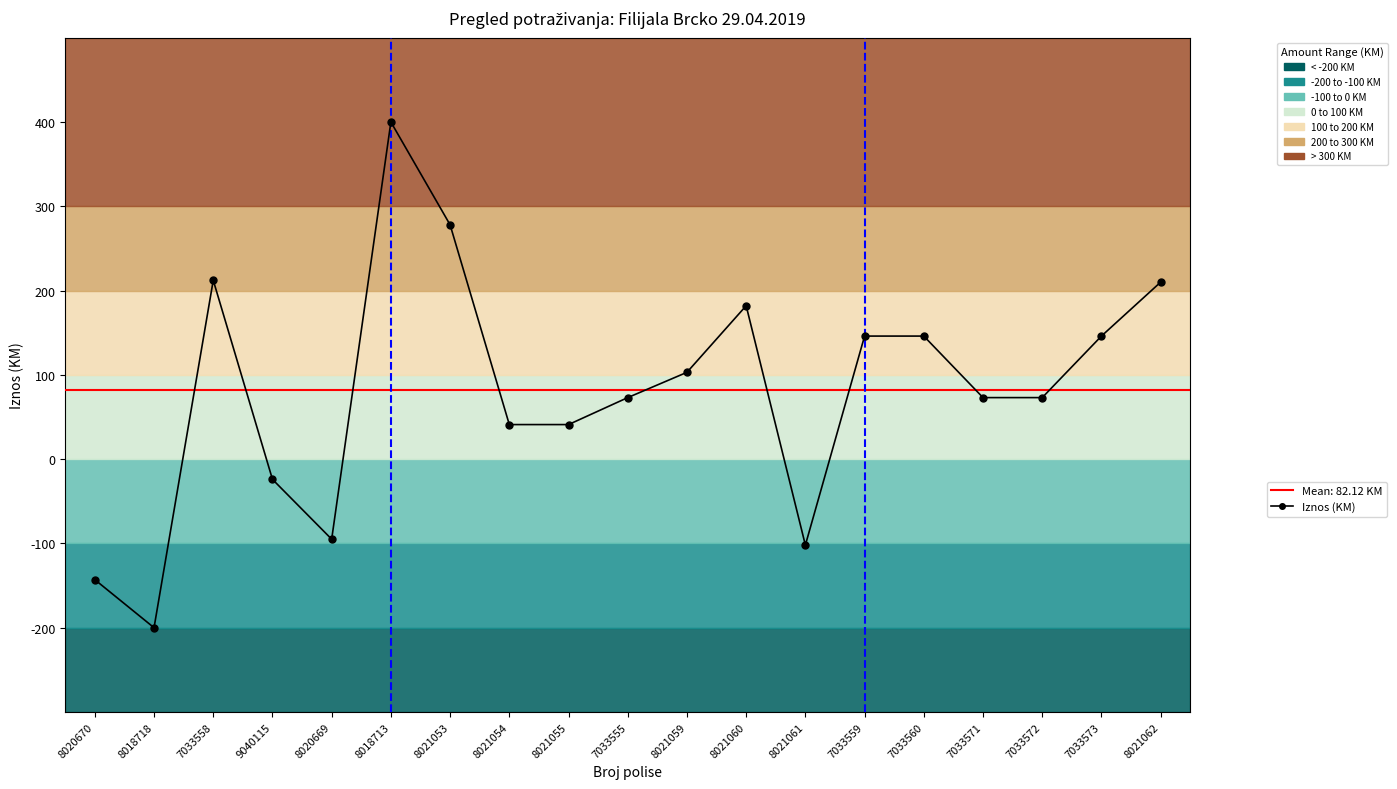

How many lines are shown in the chart?

1